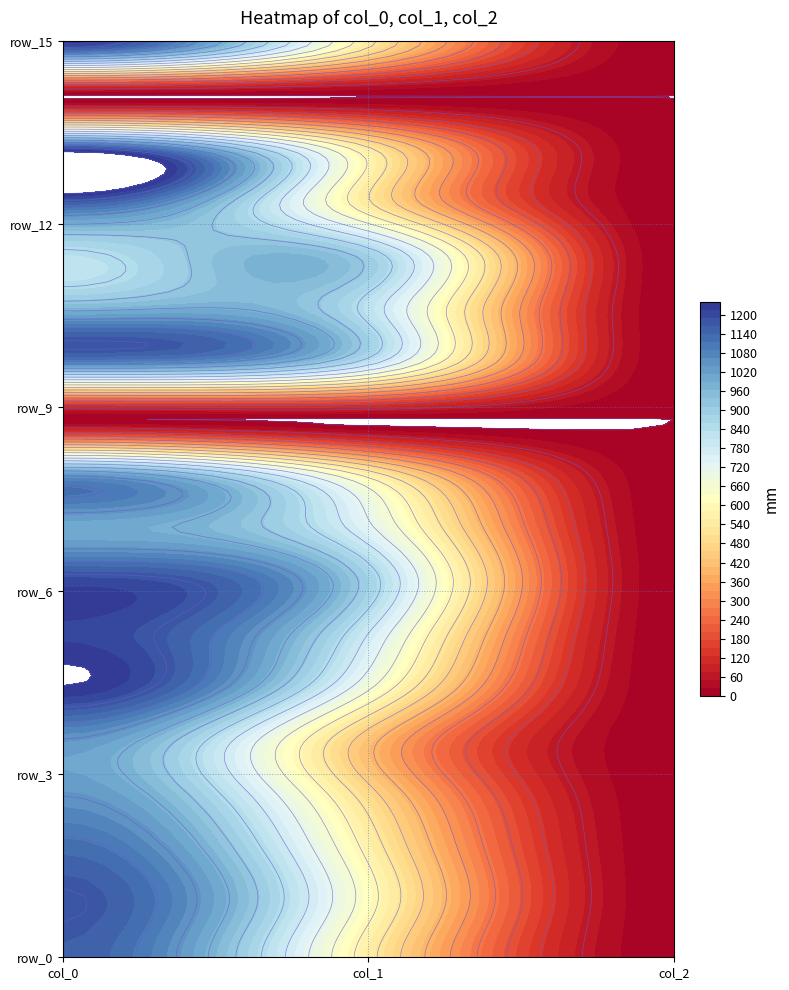

Reading right to left, transcribe all the data shown in this chart.

row_0: 2.0	546.8	1160.0
row_1: 2.0	614.2	1180.0
row_2: 2.0	567.0	1130.0
row_3: 2.0	486.0	1043.3
row_4: 2.0	415.1	1036.7
row_5: 2.0	664.9	1236.7
row_6: 2.0	783.0	1210.0
row_7: 2.0	884.2	1196.7
row_8: 2.0	729.0	996.7
row_9: 2.0	536.6	996.7
row_10: 0.0	0.0	0.0
row_11: 2.0	796.5	1050.0
row_12: 2.0	823.5	973.3
row_13: 2.0	891.0	830.0
row_14: 2.0	529.9	1156.7
row_15: 2.0	533.2	1183.3
row_16: 0.0	0.0	0.0
row_17: 2.0	546.8	1226.7